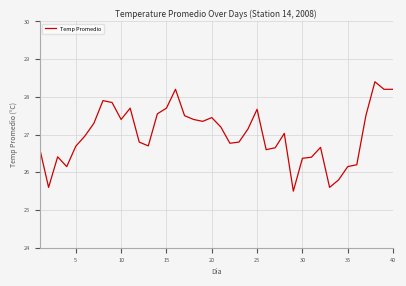

What is the difference between the maximum and minimum values?

2.9